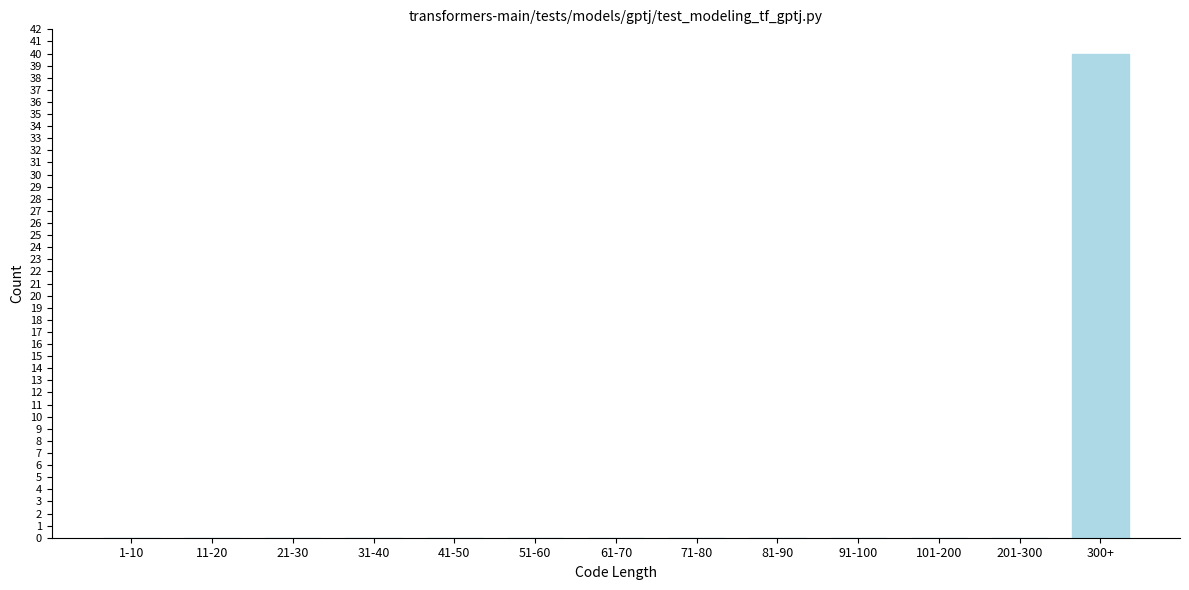

Reading left to right, transcribe all the data shown in this chart.

1-10=0	11-20=0	21-30=0	31-40=0	41-50=0	51-60=0	61-70=0	71-80=0	81-90=0	91-100=0	101-200=0	201-300=0	300+=40